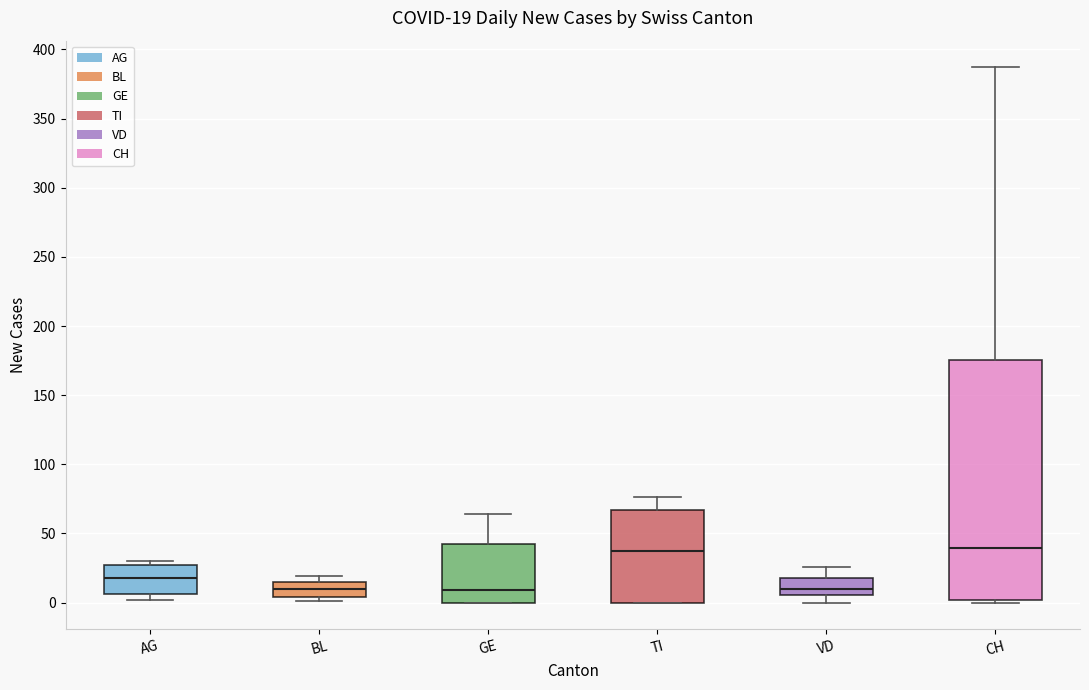

Which box is the tallest, from its lower edge to its upper edge?

CH